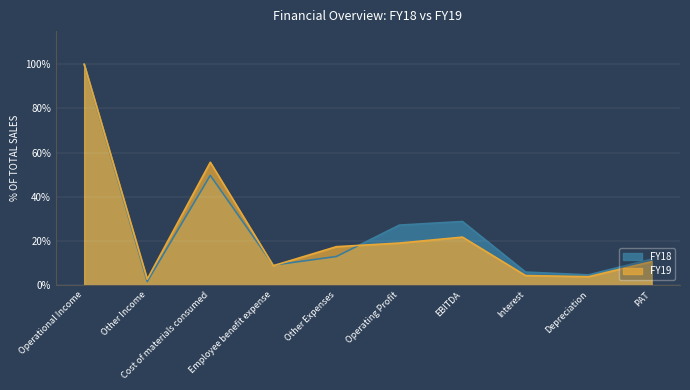

Between Other Income and Employee benefit expense, which series saw the biggest shift?

FY18